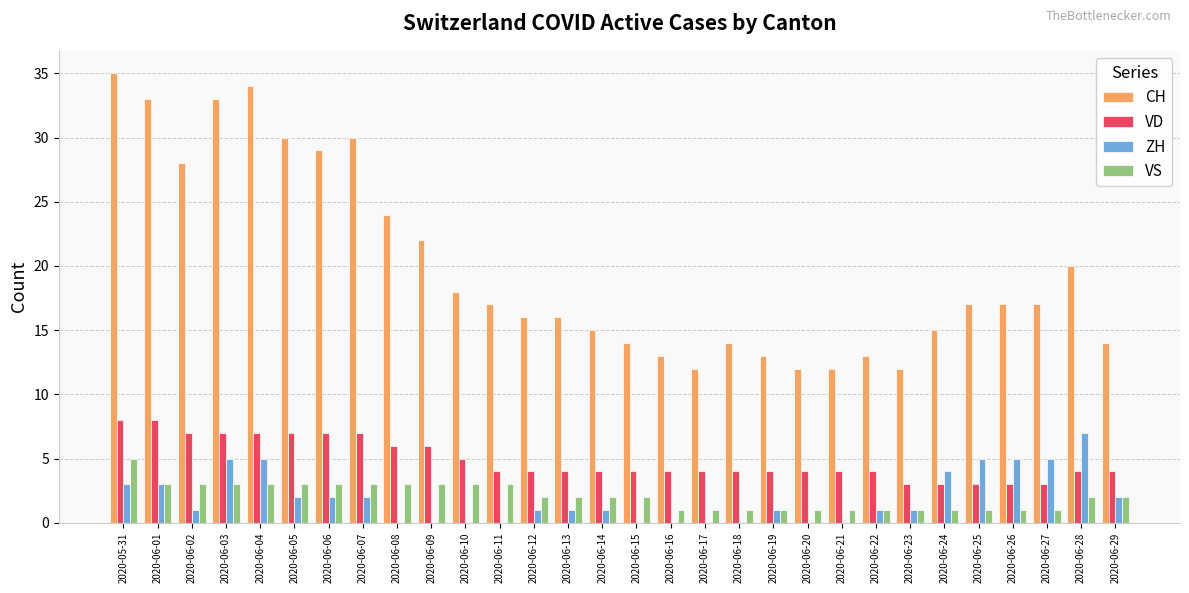

Reading right to left, list all the values displayed in this chart.

CH: 2020-06-29=14	2020-06-28=20	2020-06-27=17	2020-06-26=17	2020-06-25=17	2020-06-24=15	2020-06-23=12	2020-06-22=13	2020-06-21=12	2020-06-20=12	2020-06-19=13	2020-06-18=14	2020-06-17=12	2020-06-16=13	2020-06-15=14	2020-06-14=15	2020-06-13=16	2020-06-12=16	2020-06-11=17	2020-06-10=18	2020-06-09=22	2020-06-08=24	2020-06-07=30	2020-06-06=29	2020-06-05=30	2020-06-04=34	2020-06-03=33	2020-06-02=28	2020-06-01=33	2020-05-31=35
VD: 2020-06-29=4	2020-06-28=4	2020-06-27=3	2020-06-26=3	2020-06-25=3	2020-06-24=3	2020-06-23=3	2020-06-22=4	2020-06-21=4	2020-06-20=4	2020-06-19=4	2020-06-18=4	2020-06-17=4	2020-06-16=4	2020-06-15=4	2020-06-14=4	2020-06-13=4	2020-06-12=4	2020-06-11=4	2020-06-10=5	2020-06-09=6	2020-06-08=6	2020-06-07=7	2020-06-06=7	2020-06-05=7	2020-06-04=7	2020-06-03=7	2020-06-02=7	2020-06-01=8	2020-05-31=8
ZH: 2020-06-29=2	2020-06-28=7	2020-06-27=5	2020-06-26=5	2020-06-25=5	2020-06-24=4	2020-06-23=1	2020-06-22=1	2020-06-21=0	2020-06-20=0	2020-06-19=1	2020-06-18=0	2020-06-17=0	2020-06-16=0	2020-06-15=0	2020-06-14=1	2020-06-13=1	2020-06-12=1	2020-06-11=0	2020-06-10=0	2020-06-09=0	2020-06-08=0	2020-06-07=2	2020-06-06=2	2020-06-05=2	2020-06-04=5	2020-06-03=5	2020-06-02=1	2020-06-01=3	2020-05-31=3
VS: 2020-06-29=2	2020-06-28=2	2020-06-27=1	2020-06-26=1	2020-06-25=1	2020-06-24=1	2020-06-23=1	2020-06-22=1	2020-06-21=1	2020-06-20=1	2020-06-19=1	2020-06-18=1	2020-06-17=1	2020-06-16=1	2020-06-15=2	2020-06-14=2	2020-06-13=2	2020-06-12=2	2020-06-11=3	2020-06-10=3	2020-06-09=3	2020-06-08=3	2020-06-07=3	2020-06-06=3	2020-06-05=3	2020-06-04=3	2020-06-03=3	2020-06-02=3	2020-06-01=3	2020-05-31=5